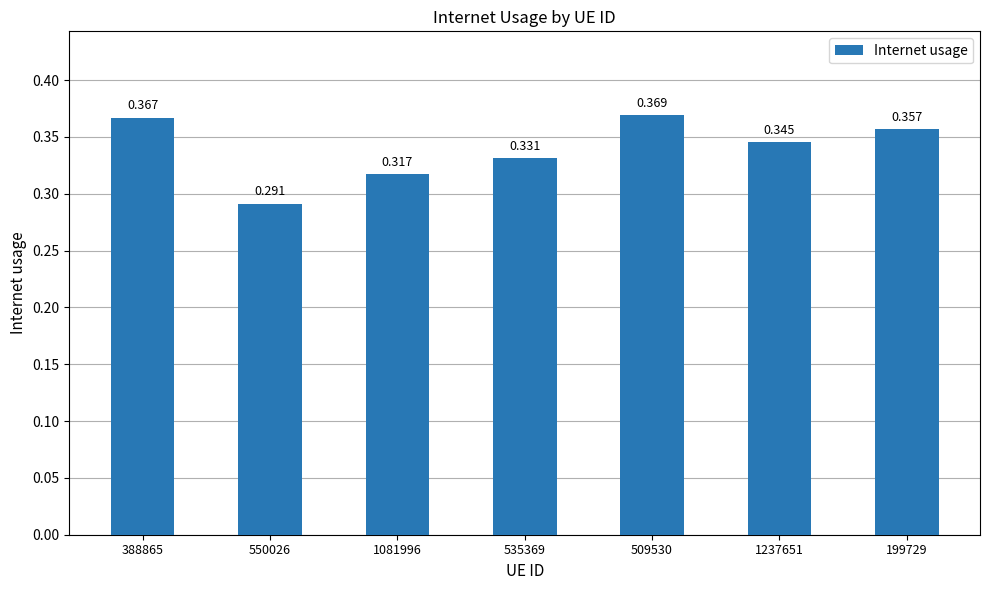

What is the label of the 5th bar from the left?

509530